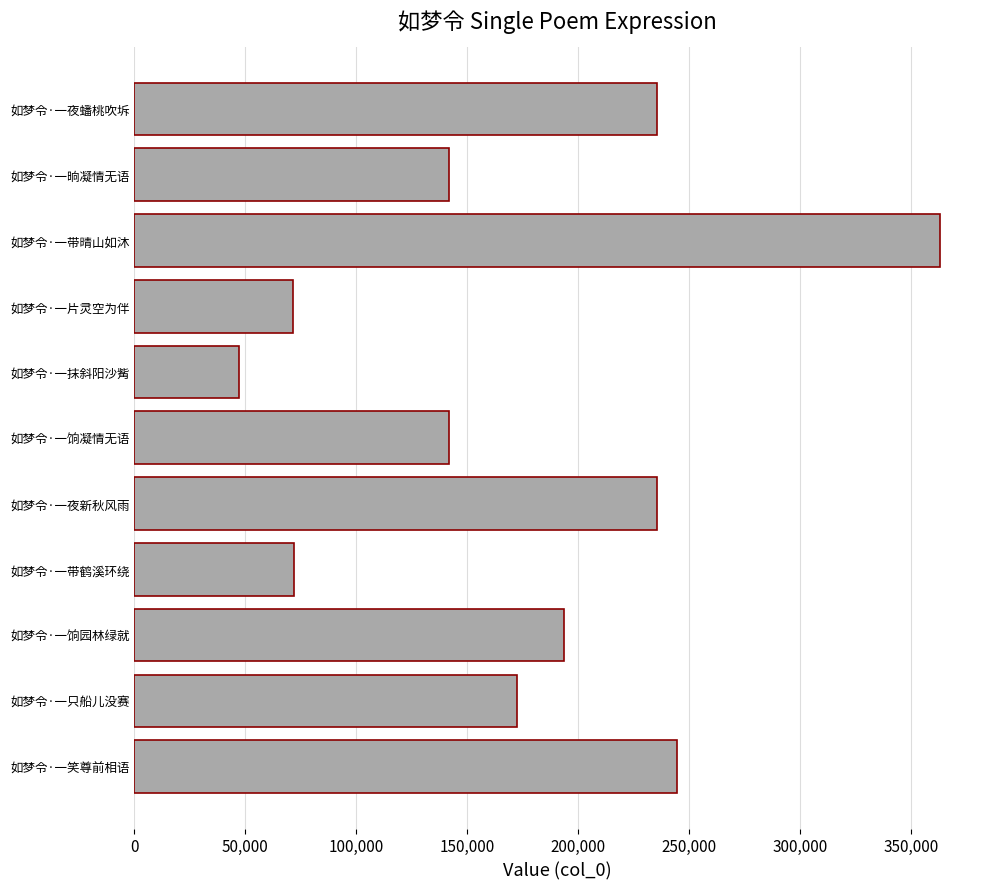

Which has a higher value, 如梦令·一只船儿没赛 or 如梦令·一饷凝情无语?

如梦令·一只船儿没赛